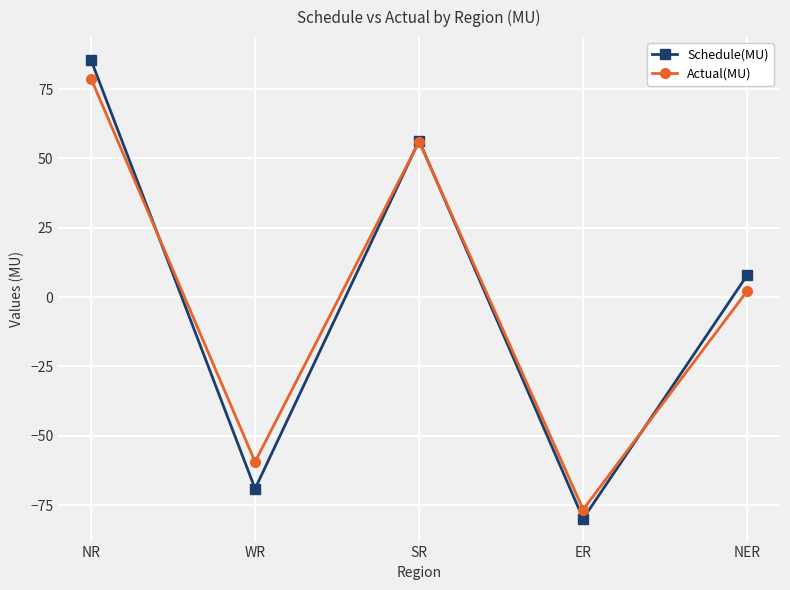

How many interior local valleys does the Actual(MU) series have?

2